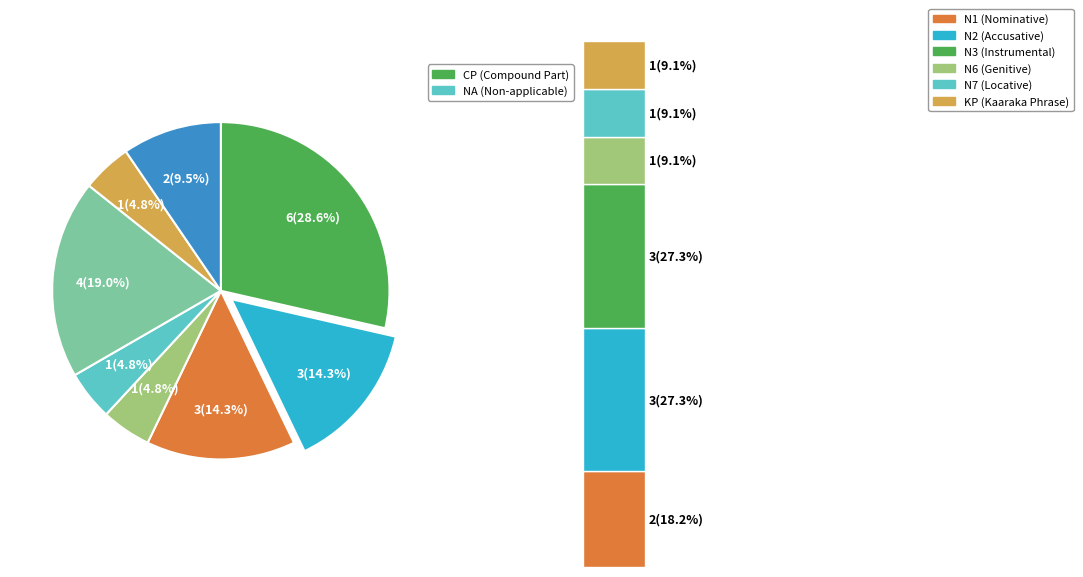

How many segments does this pie chart have?

8